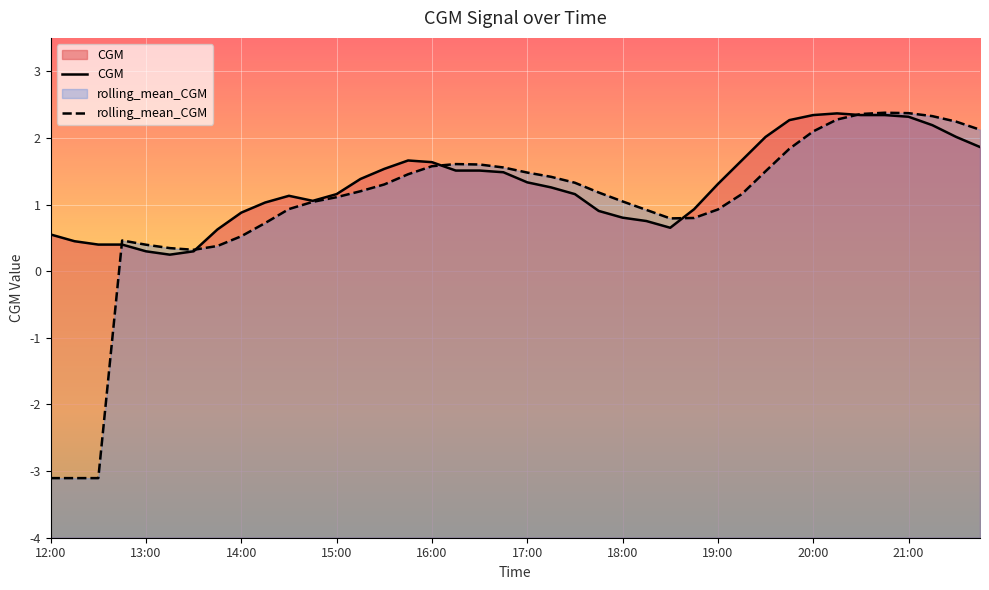

Which series has the widest spread of values?

rolling_mean_CGM